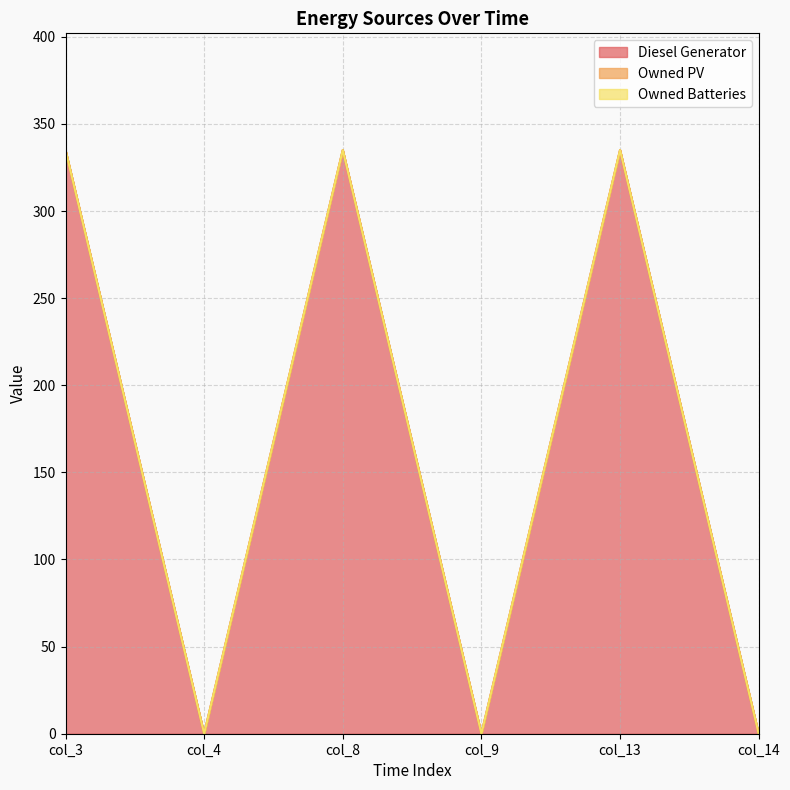

What is the spread (max minus min) of values at col_8?

335